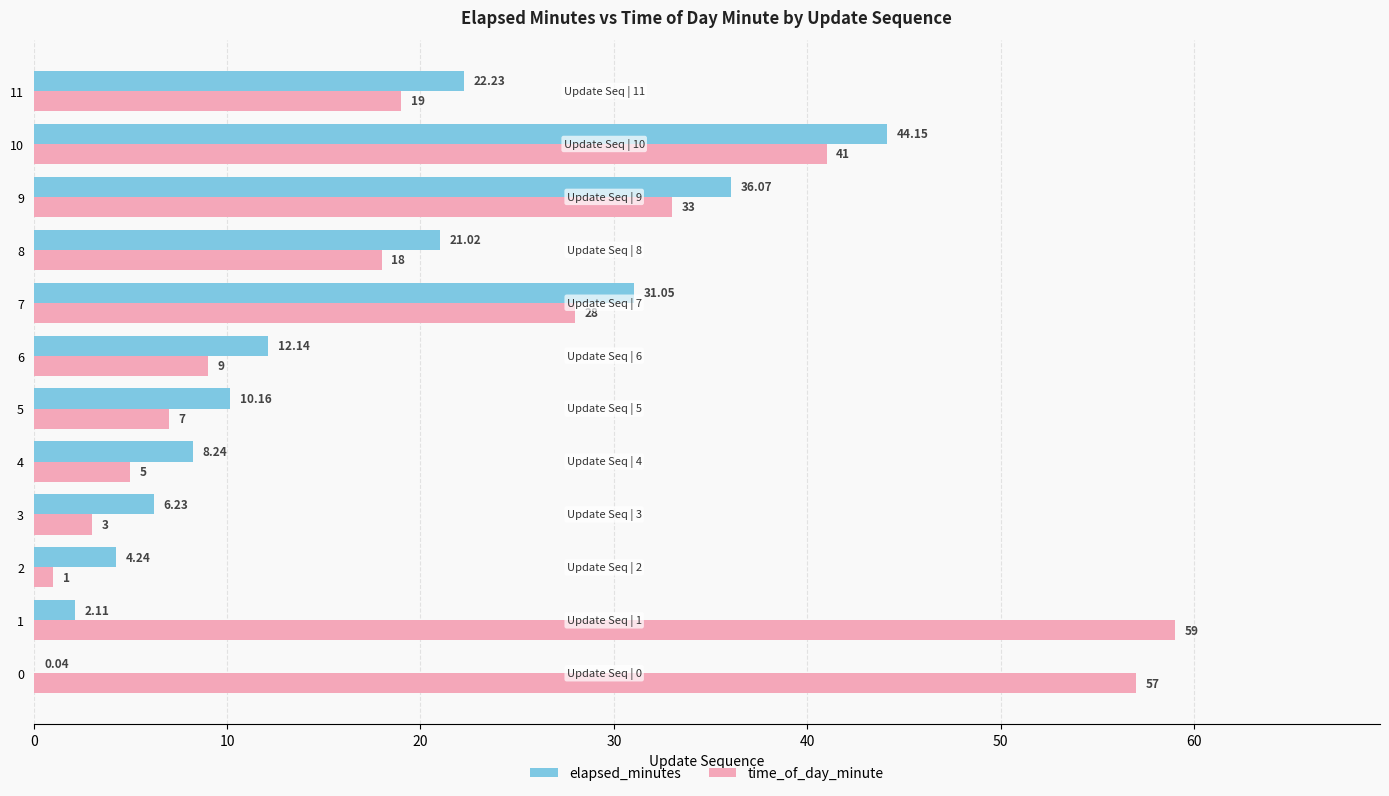

Between 1 and 11, which series saw the biggest shift?

time_of_day_minute